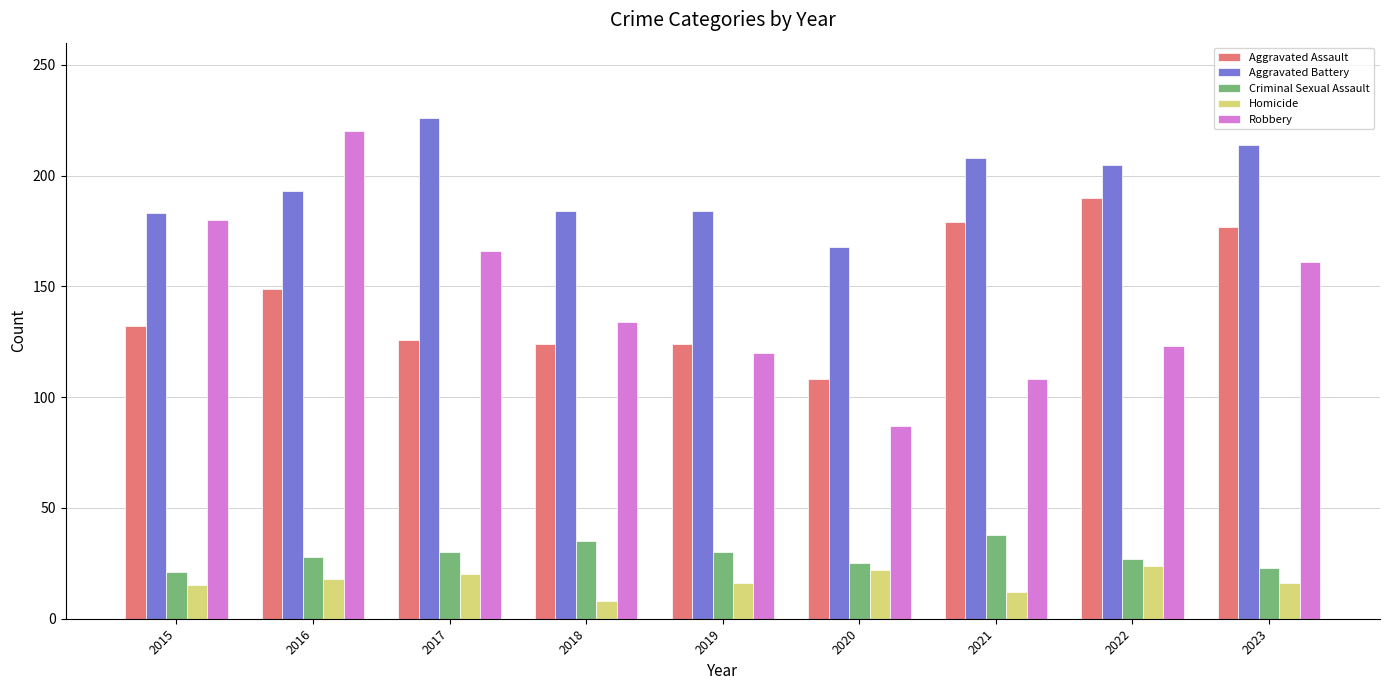

Which series has the widest spread of values?

Robbery